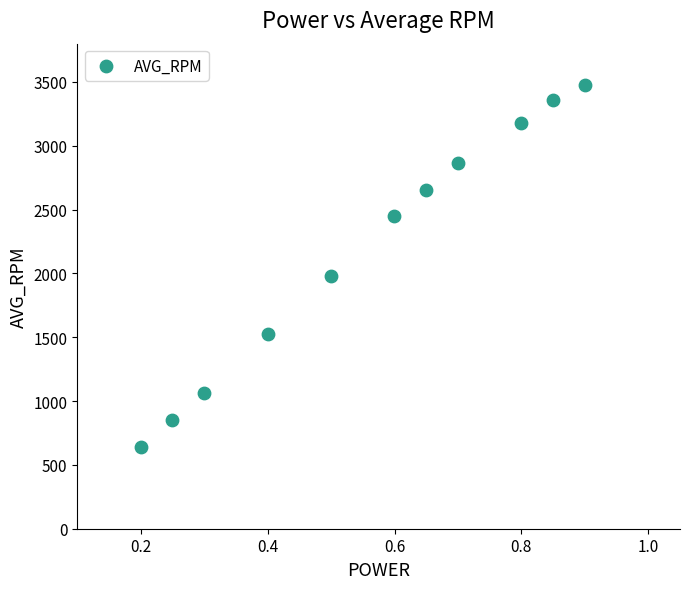

What Y value in the scatter plot is closest to 2056?

1978.7